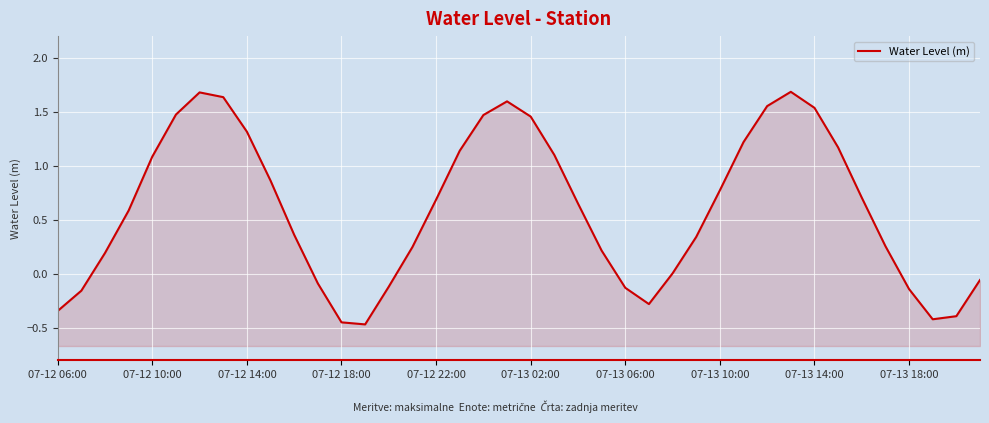

Which category has the highest value across all series?

31